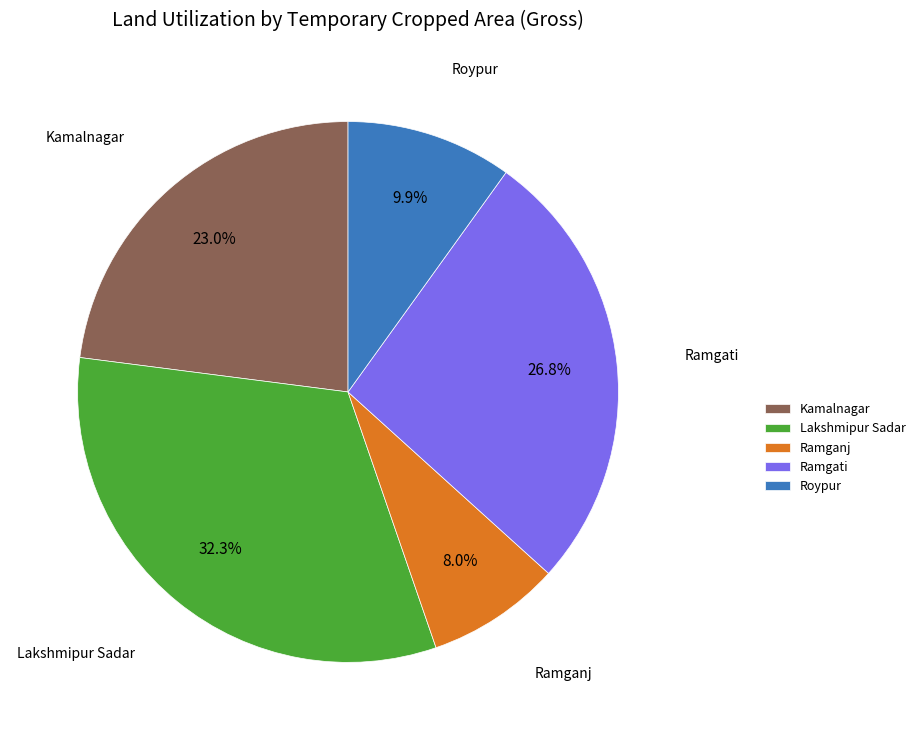

Which slice is the largest?

Lakshmipur Sadar